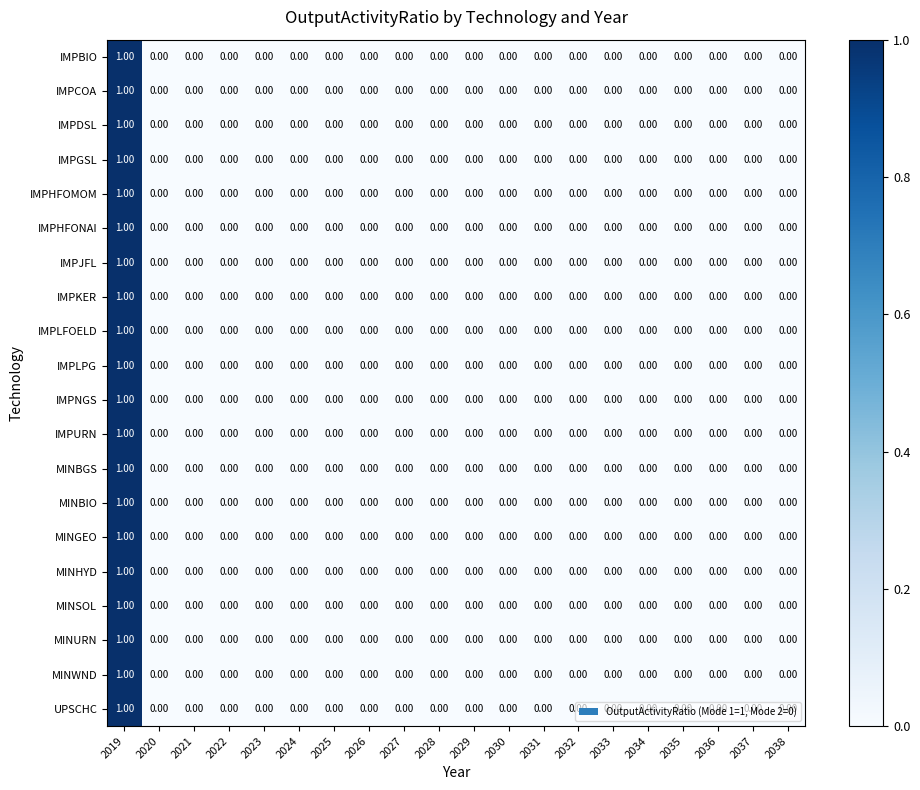

How many series are shown in this chart?

20